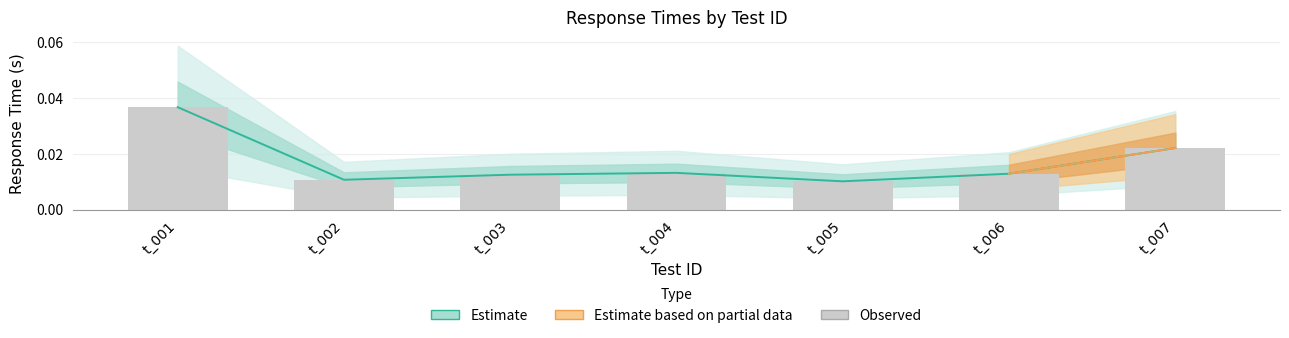

At which label is the value closest to 0?

t_005